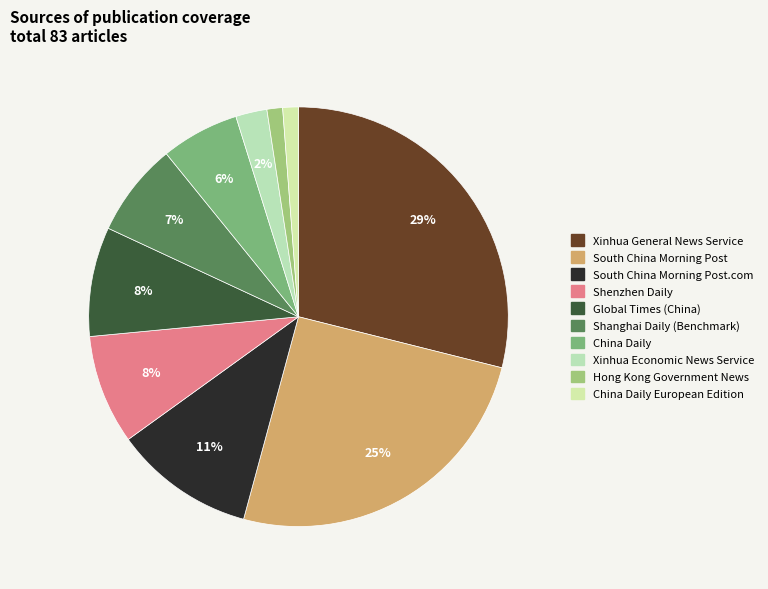

How many segments does this pie chart have?

10